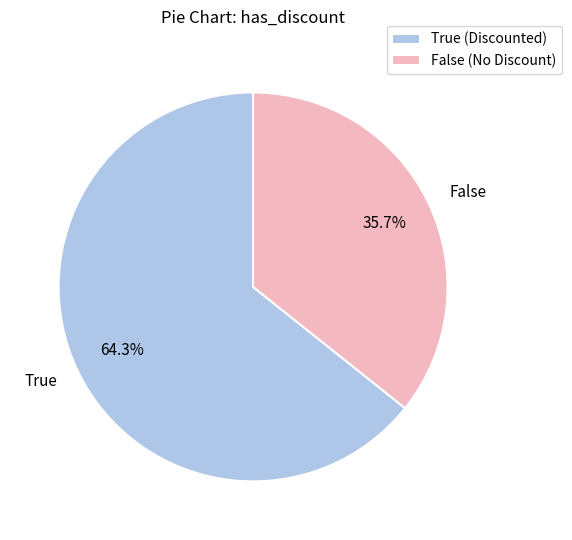

To the nearest percent, what is the average slice percentage?

50%